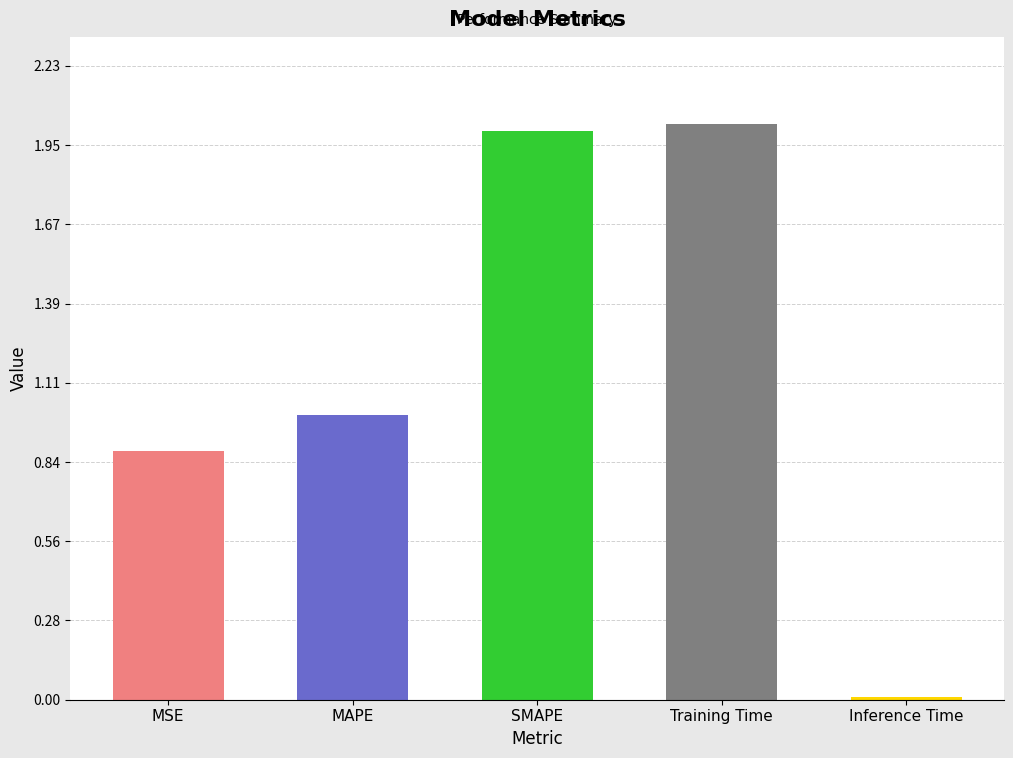

What position from the left is SMAPE?

3